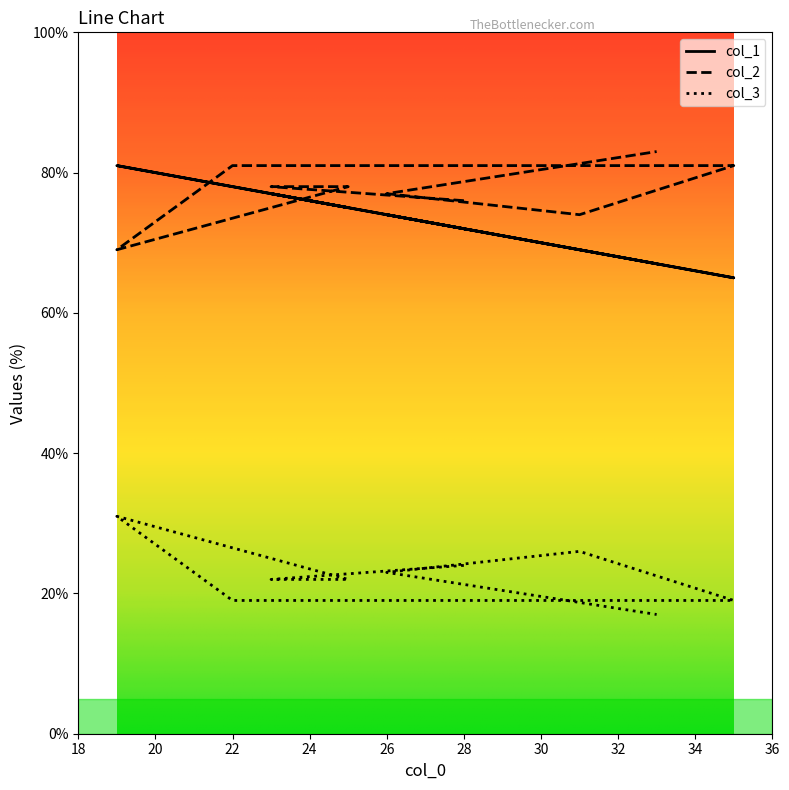

Where do col_2 and col_1 first cross each other?

25 and 19